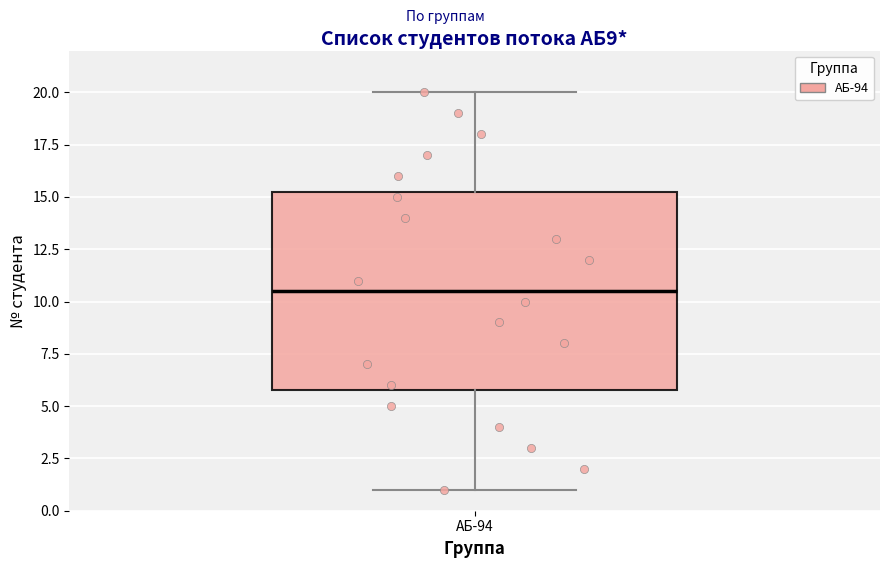

Read this box plot against the y-axis: the position of the median line, the range covered by the box, and the ends of both whiskers. The values are not printed on the chart, so give them approximately, as read against the axis.

median 10.5, box 6.0 to 15.5, whiskers 1.0 to 20.0